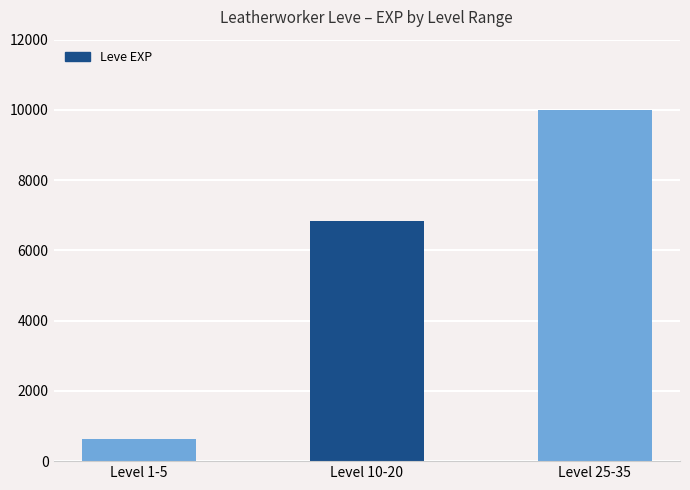

Rank the categories by value from lowest to highest.

Level 1-5, Level 10-20, Level 25-35